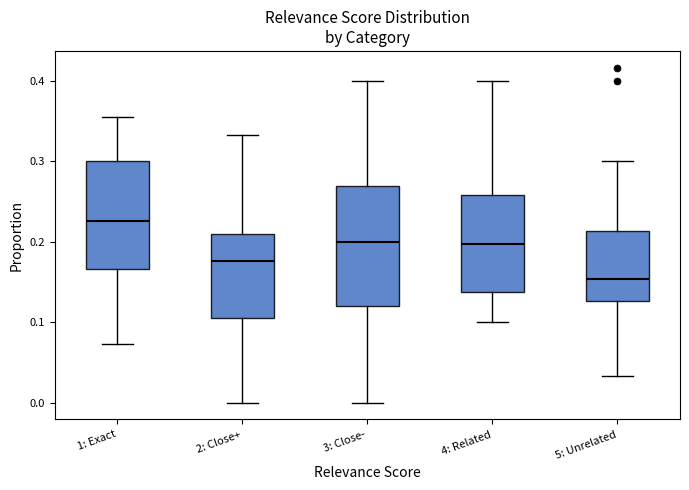

Which box is the tallest, from its lower edge to its upper edge?

3: Close-